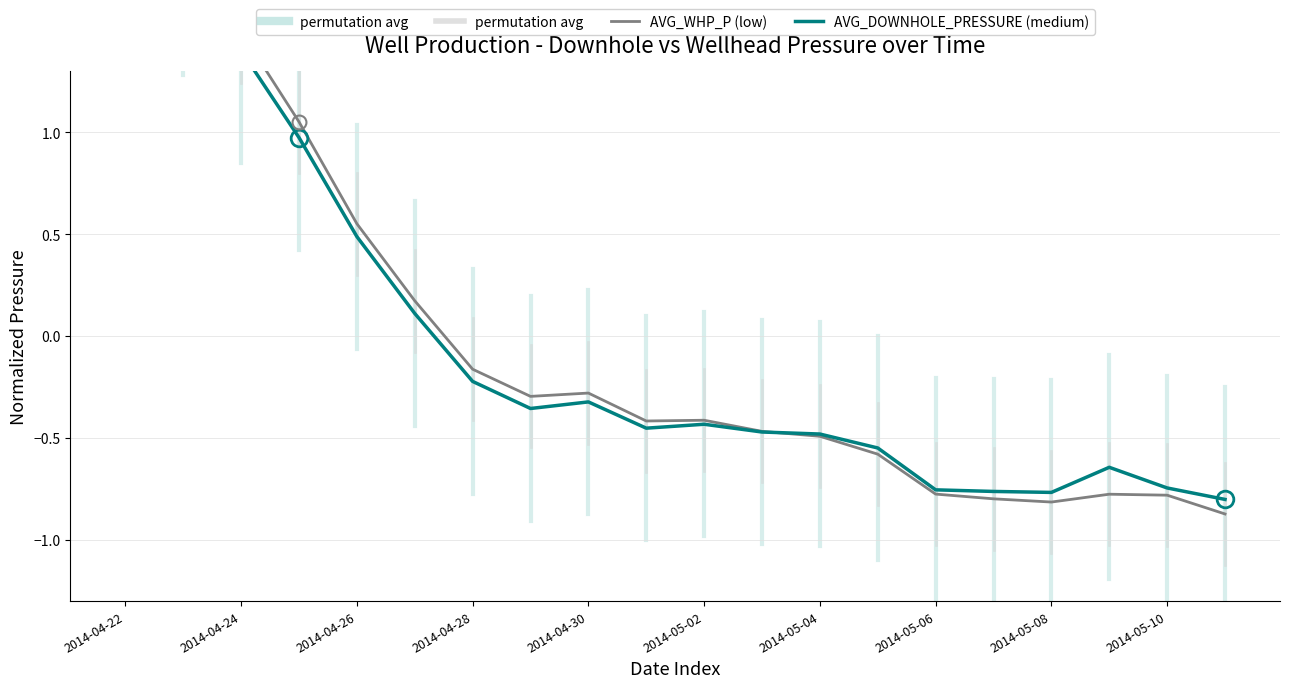

Is the value of AVG_WHP_P (low) at 15 greater than the value of AVG_DOWNHOLE_PRESSURE (medium) at 19?

Yes